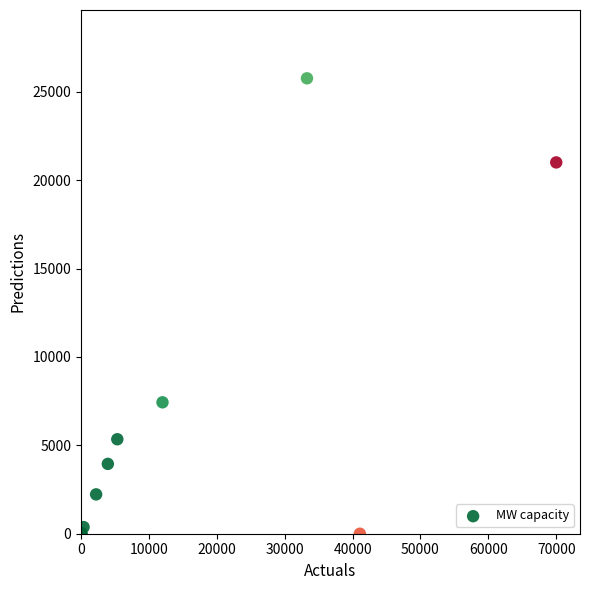

What Y value in the scatter plot is closest to 12878?

7432.0